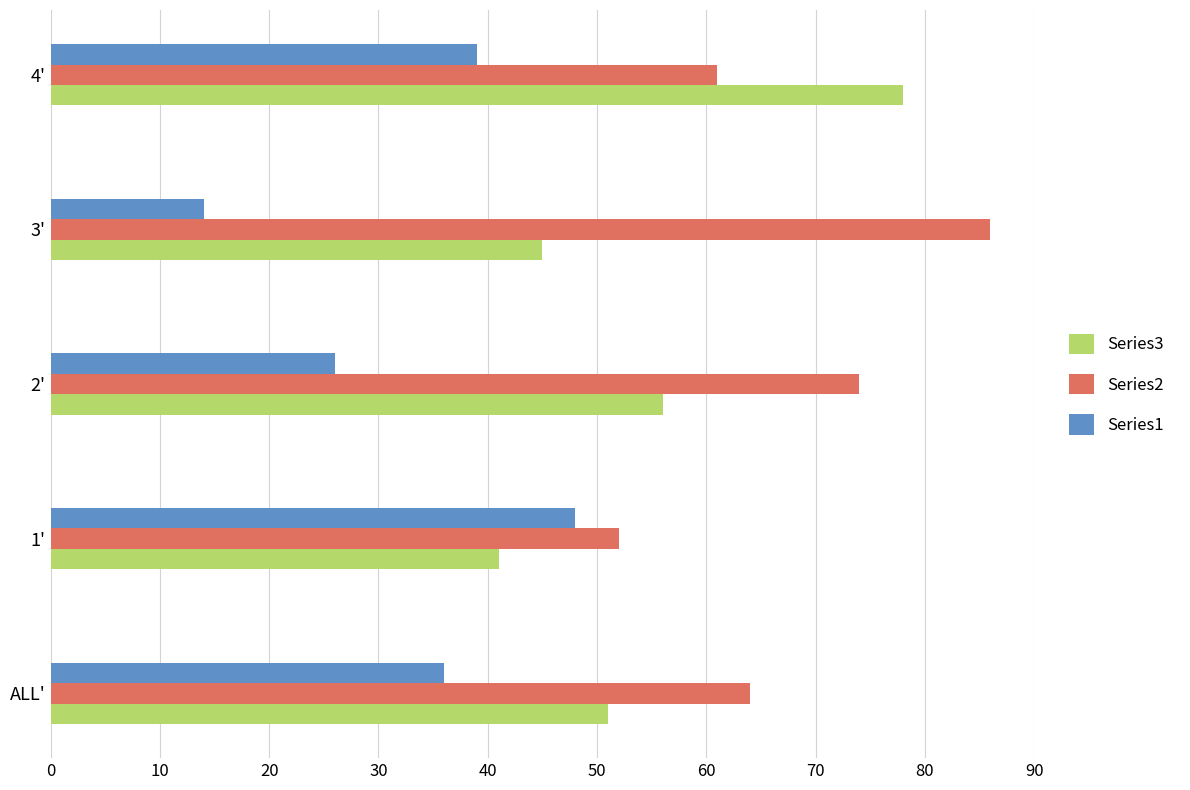

What value does the Series1 series have at 2', to the nearest 5?

25